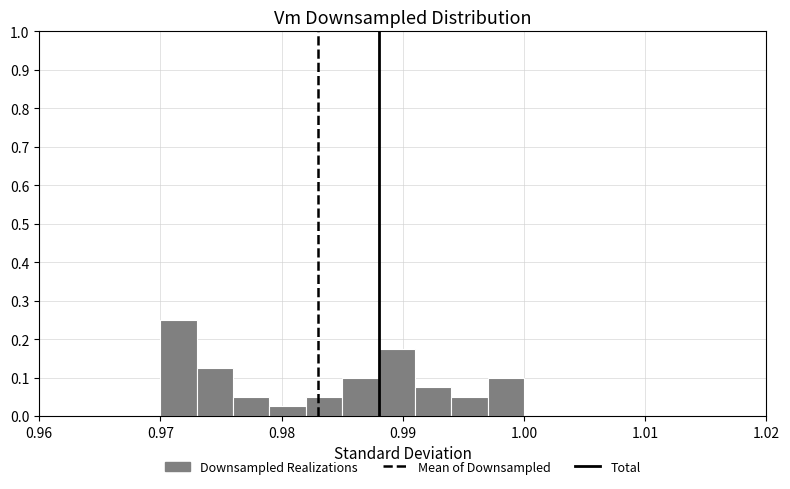

Around what value on the x-axis is the tallest bar? Give the approximate position of its centre, as read against the axis.

0.972